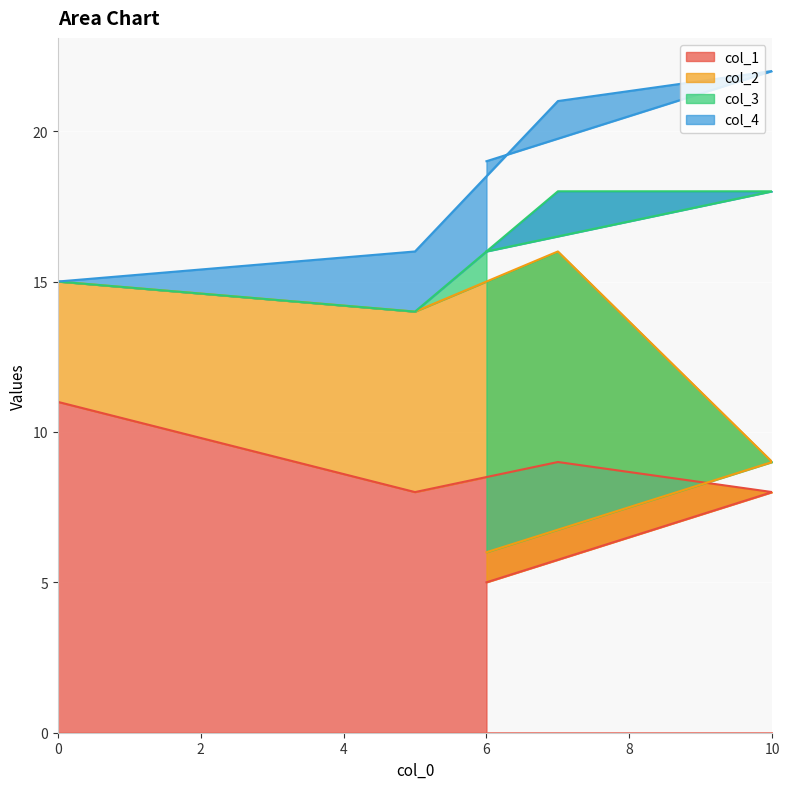

The col_1 series shows 14 at 10. True or false?

False